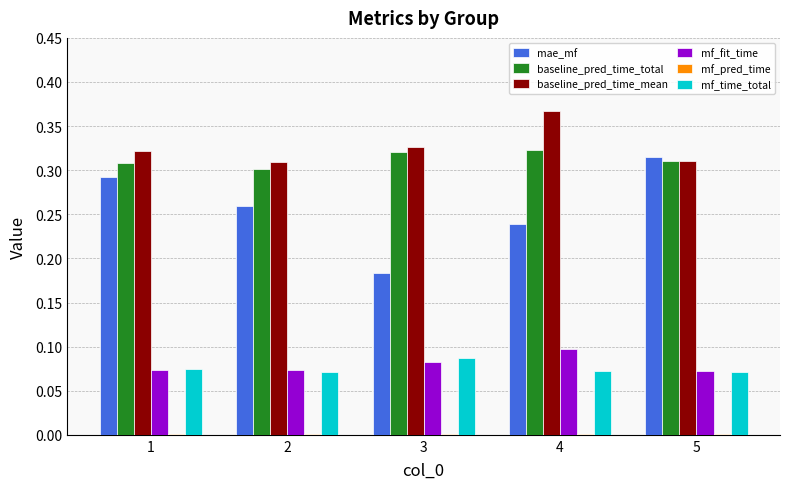

At which label is baseline_pred_time_total closest to 0?

2